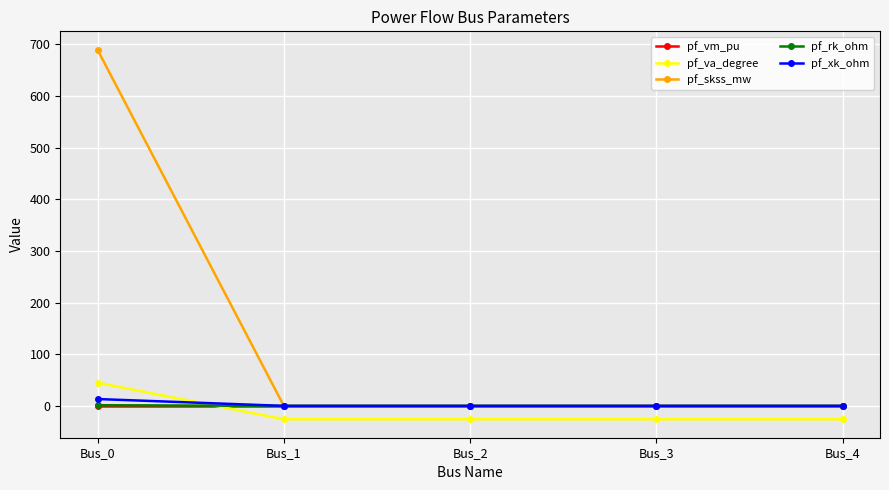

Which series has the largest range (max minus min)?

pf_skss_mw